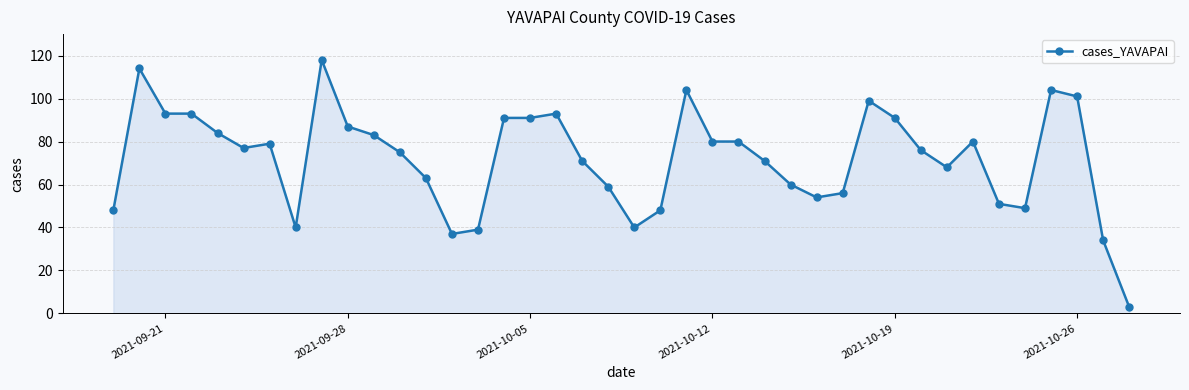

What is the value of the 15th point from the left?

39